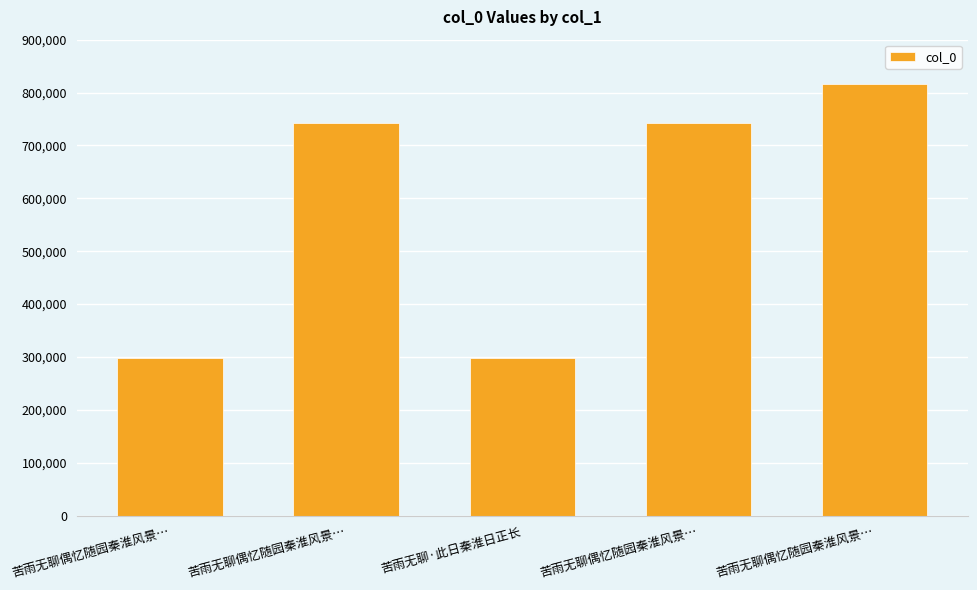

How many values are below 741658?

2